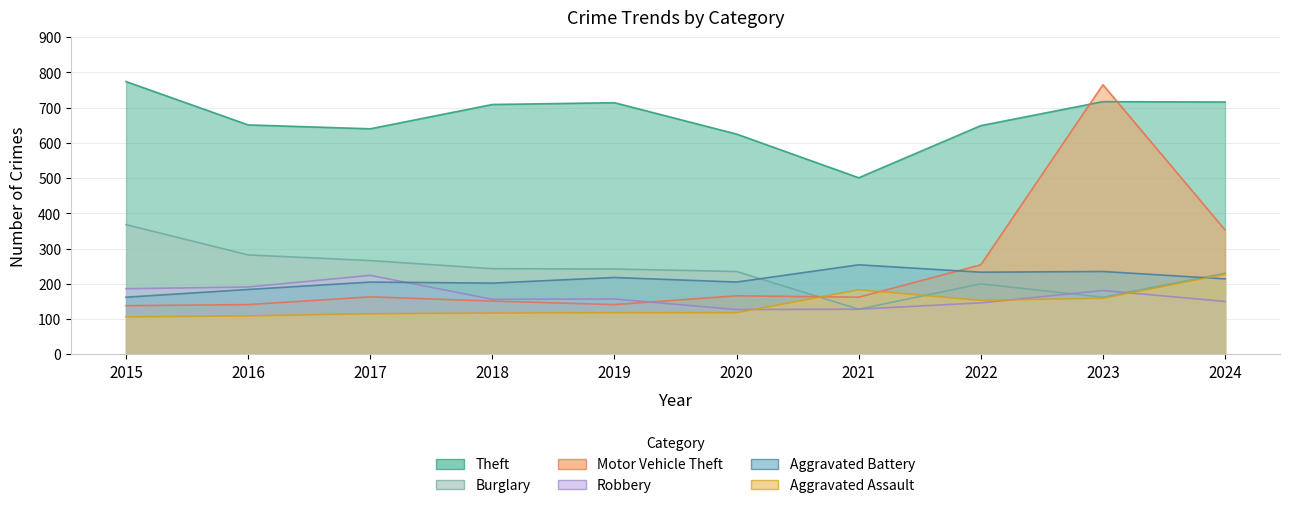

At which category is the sum across all series the highest?

2023